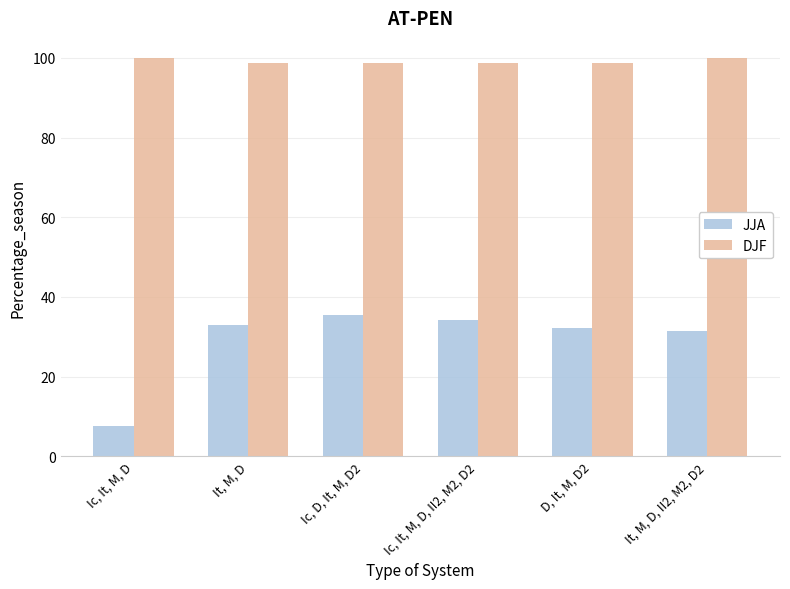

Is it true that JJA equals 32.3 at D, It, M, D2?

True